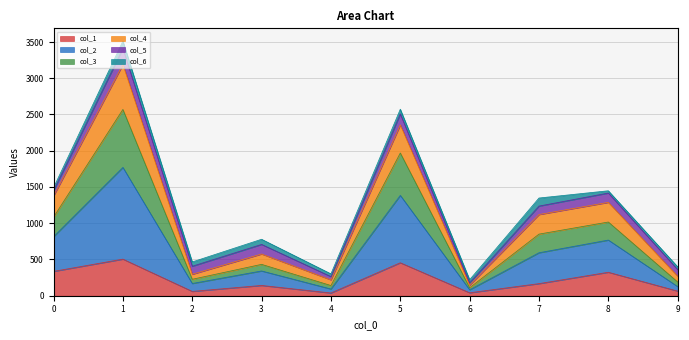

What is the spread (max minus min) of values at 9?

335